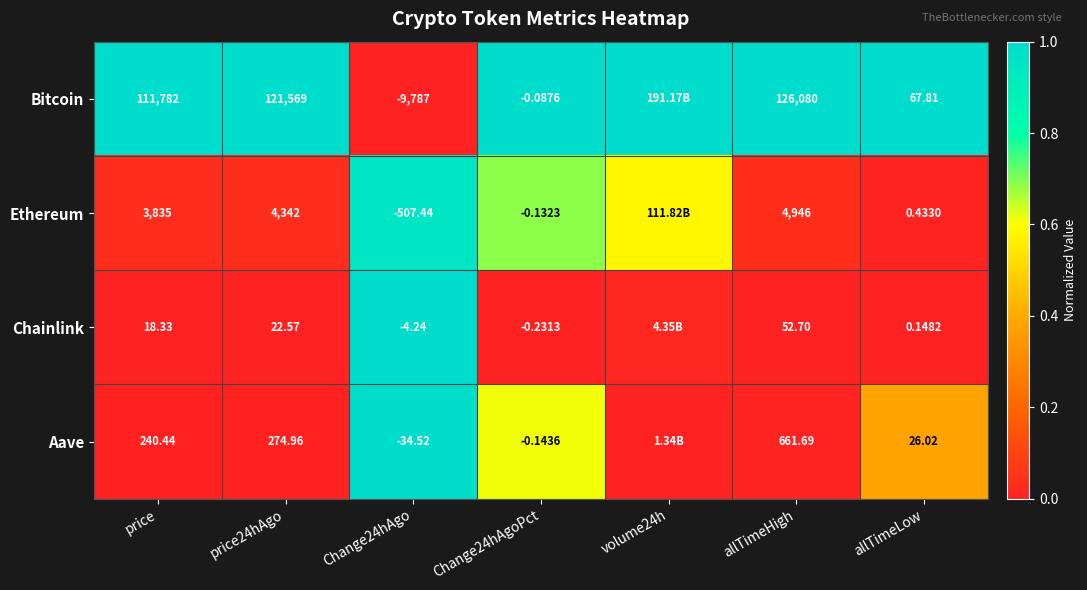

Rank the series at Change24hAgoPct from lowest to highest value.

Chainlink, Aave, Ethereum, Bitcoin